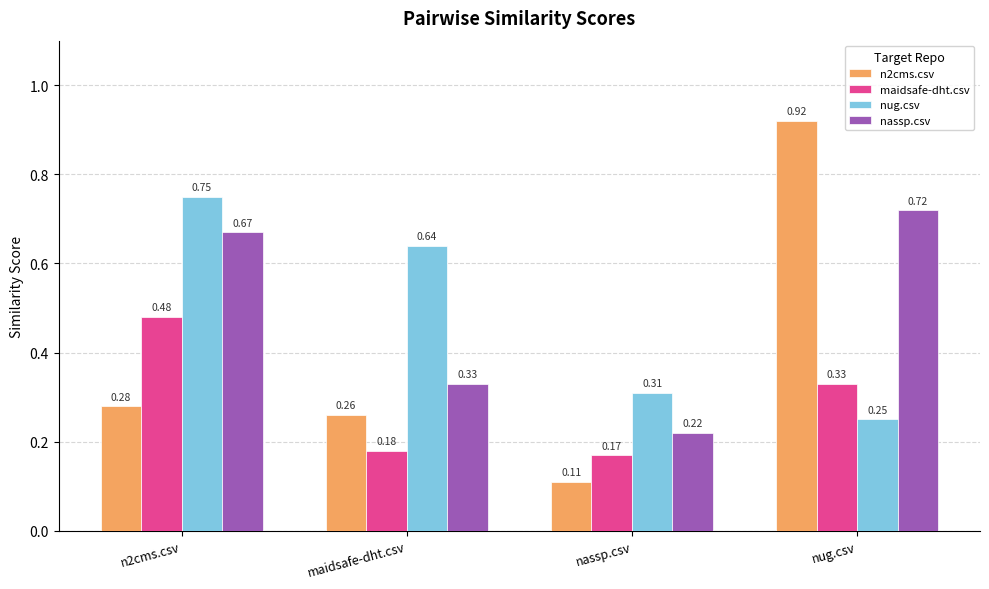

Rank the categories by nug.csv value from highest to lowest.

n2cms.csv, maidsafe-dht.csv, nassp.csv, nug.csv